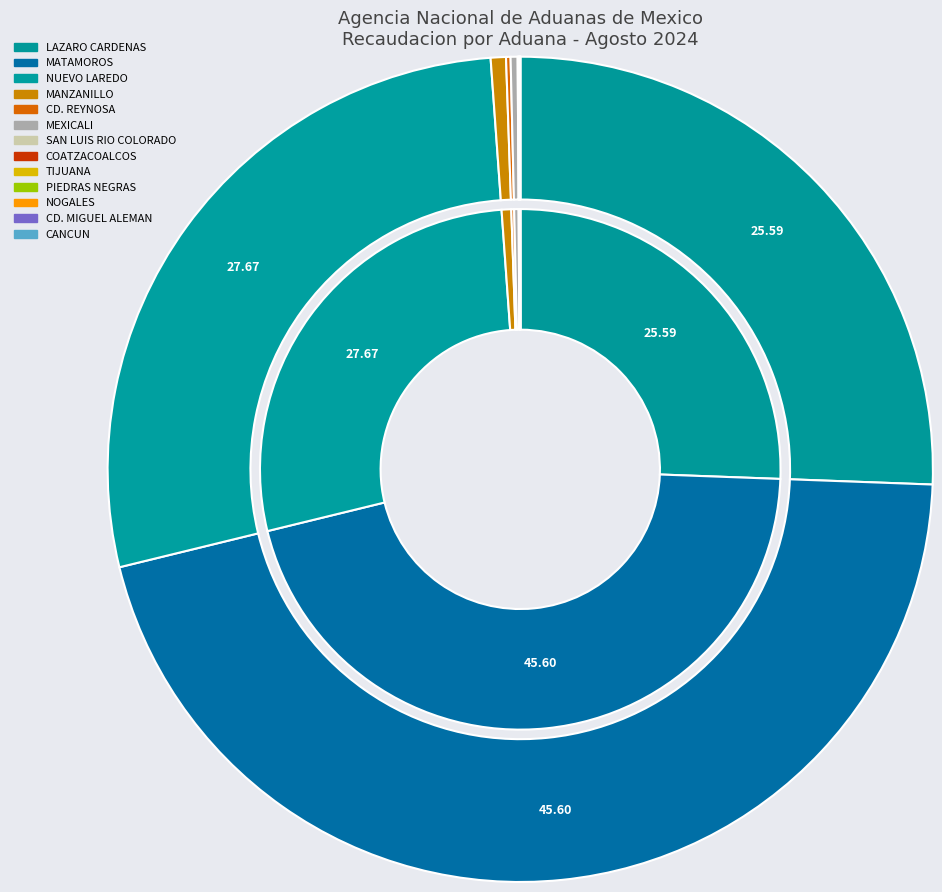

Is there a majority slice in this chart?

No